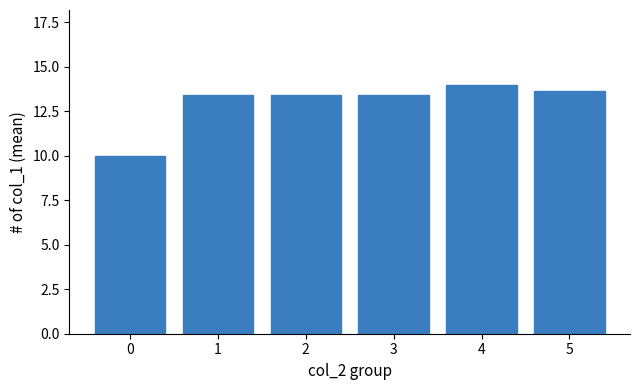

What is the sum of all values?

77.9